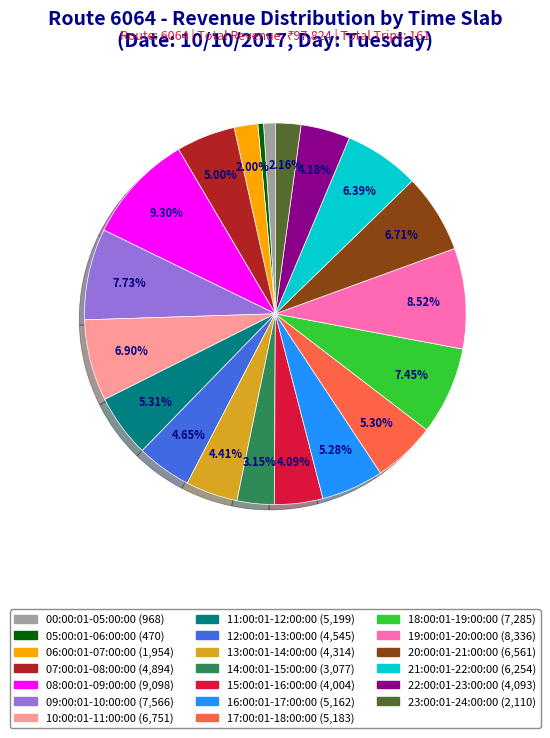

How many segments does this pie chart have?

20